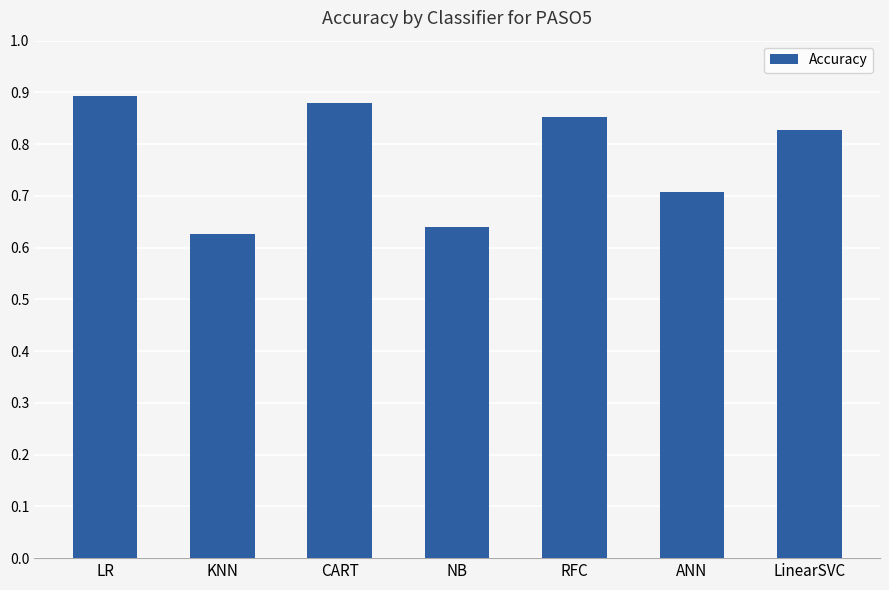

How many values are between 0 and 1?

7